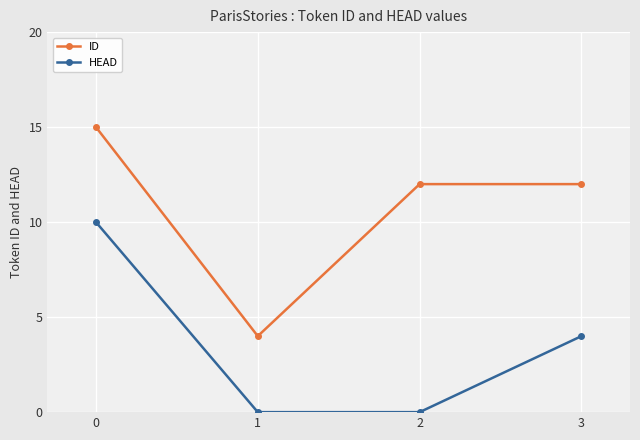

What is the greatest value displayed?

15